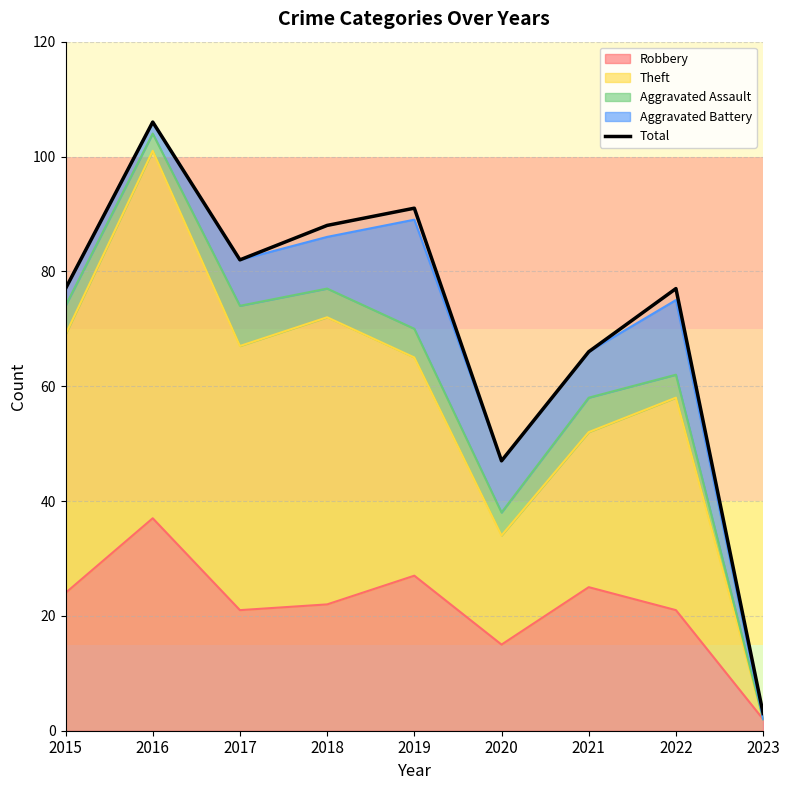

Approximately how many times larger is the value at 2022 compared to 2023?

25.7